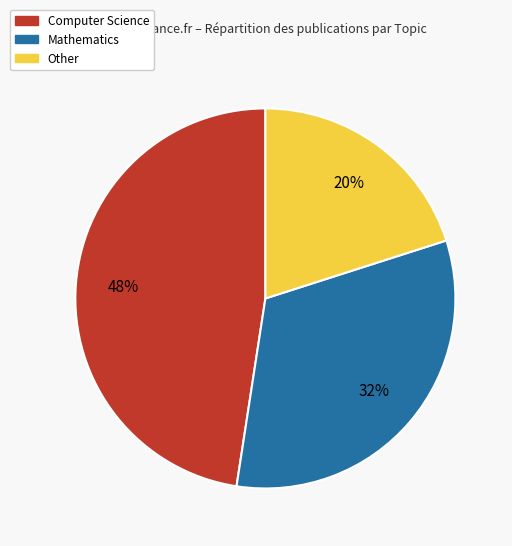

Is it true that Other is 28% of the pie?

False